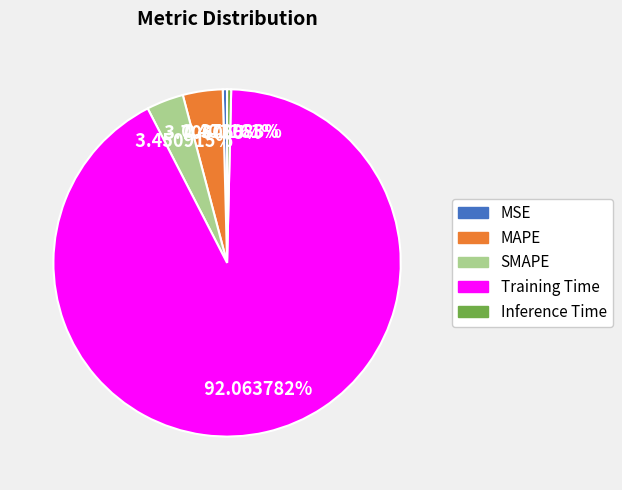

Which slice is the largest?

Training Time